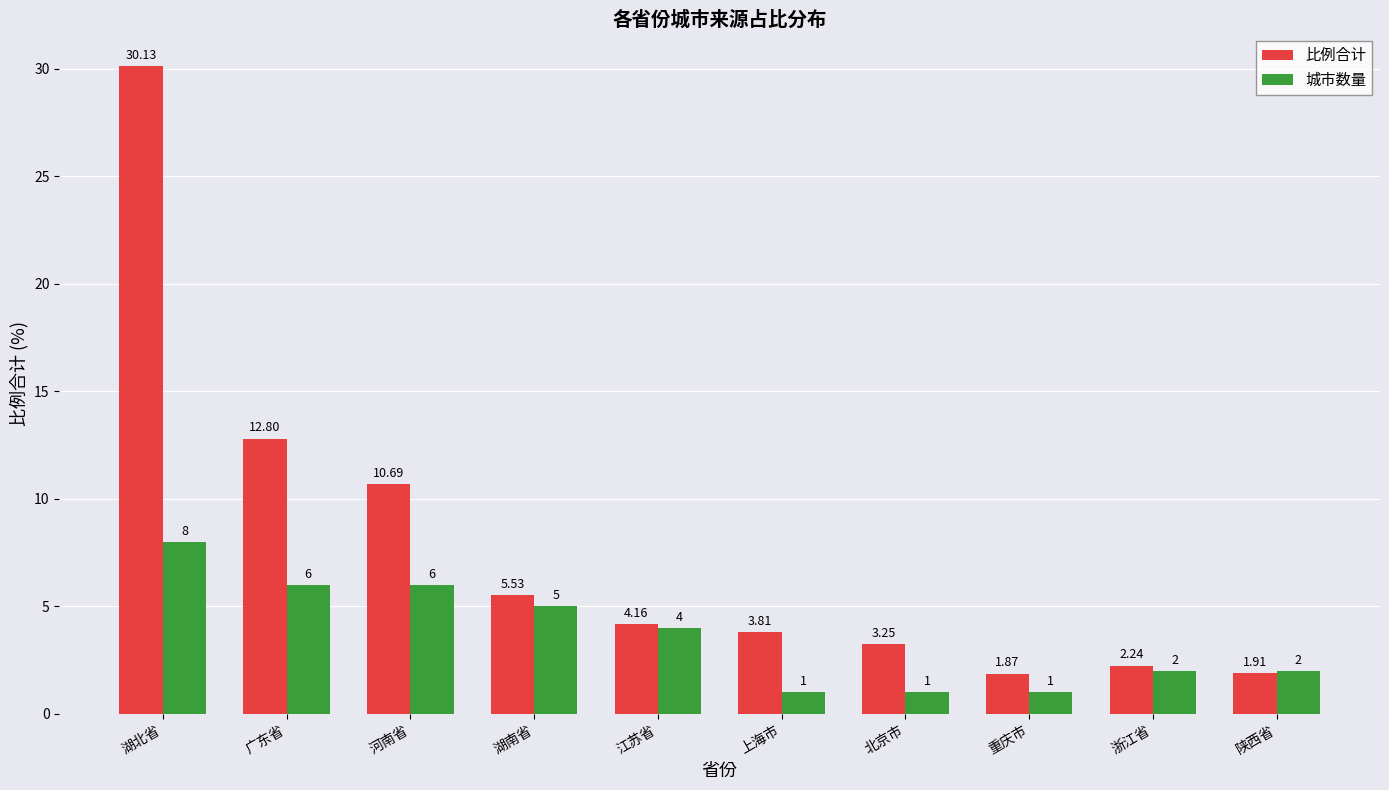

Which series changed the most between 重庆市 and 浙江省?

城市数量